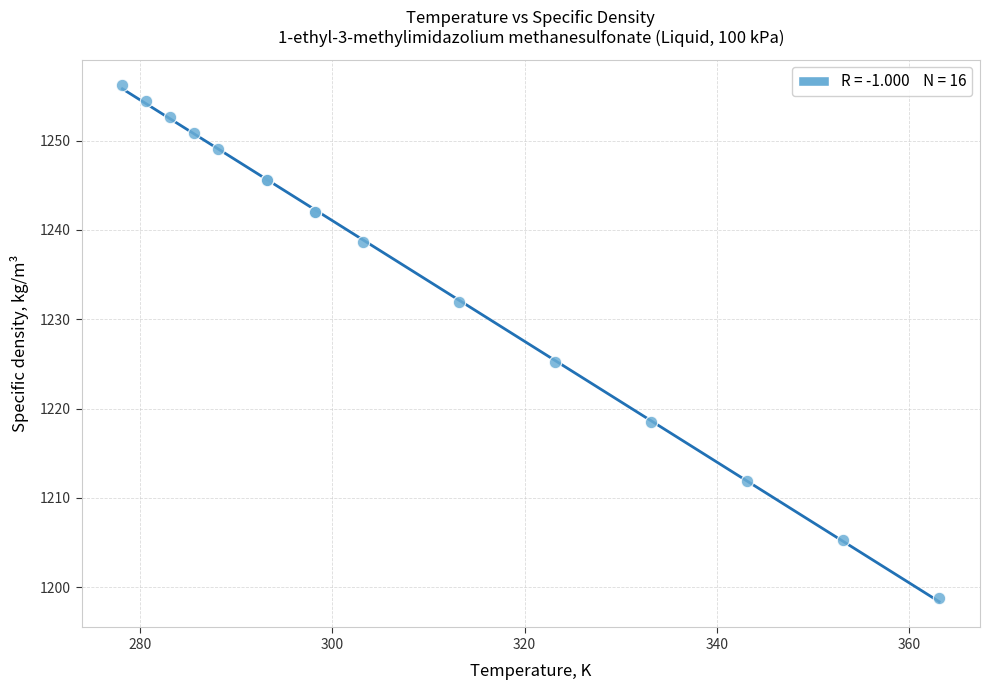

What Y value in the scatter plot is closest to 1227?

1225.2